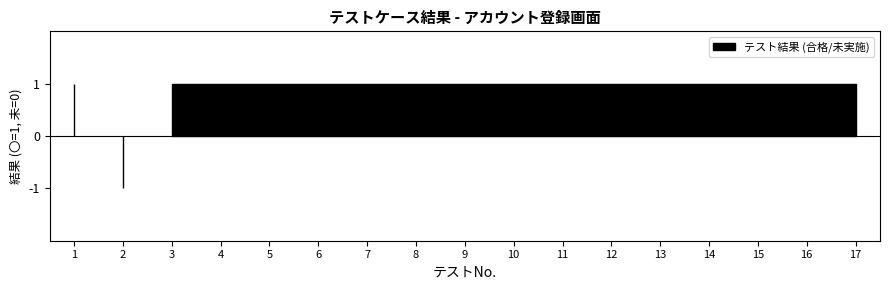

Count the number of data series in this chart.

1